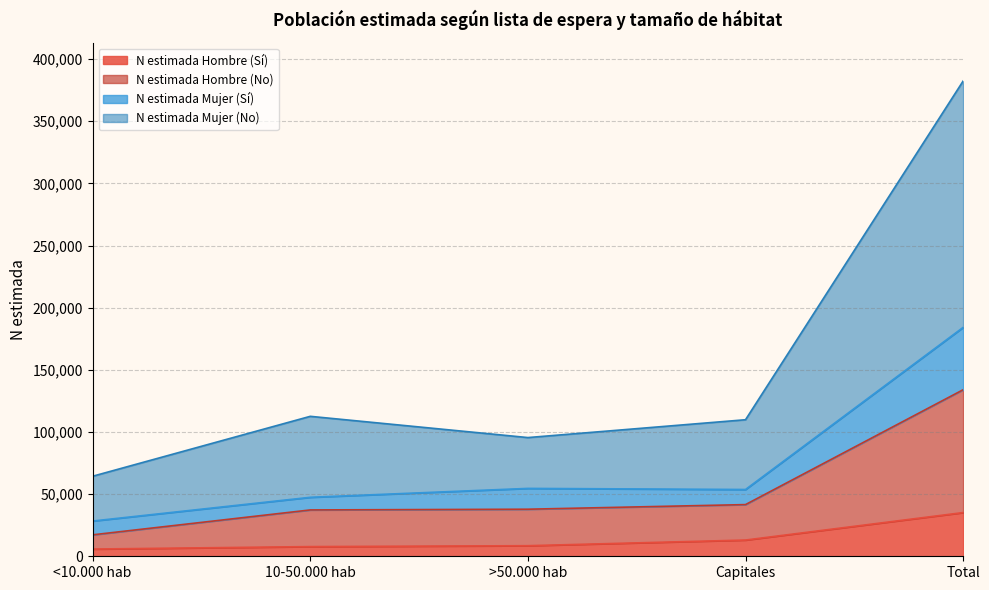

What is the maximum value for N estimada Hombre (Sí)?

35163